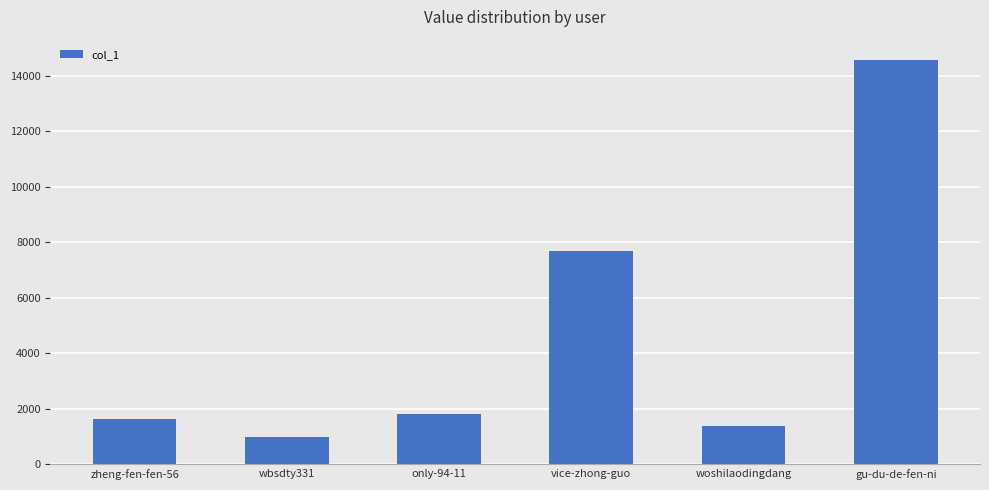

Reading left to right, extract all data points from this chart.

zheng-fen-fen-56=1629	wbsdty331=986	only-94-11=1815	vice-zhong-guo=7700	woshilaodingdang=1361	gu-du-de-fen-ni=14577